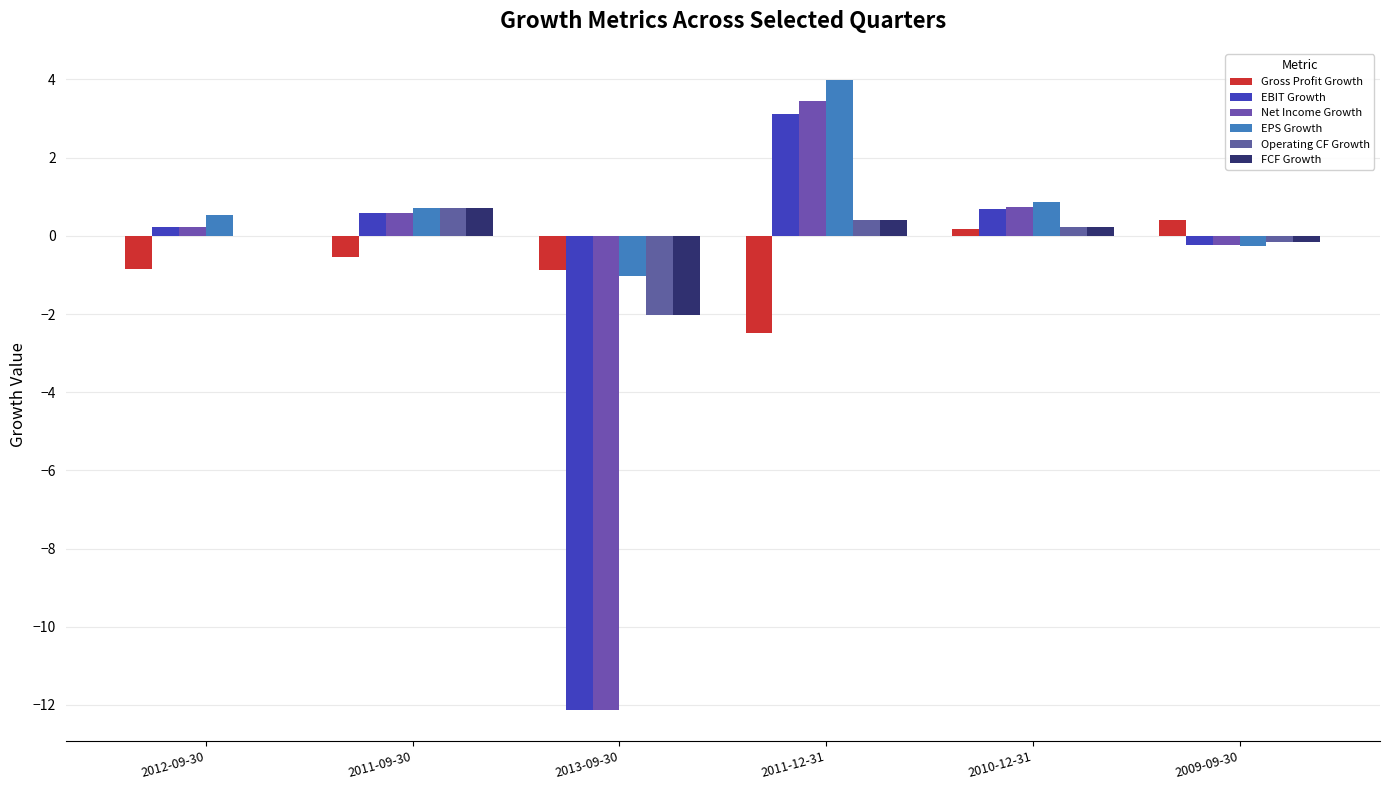

What is the difference between the highest and lowest values at 2012-09-30?

1.4